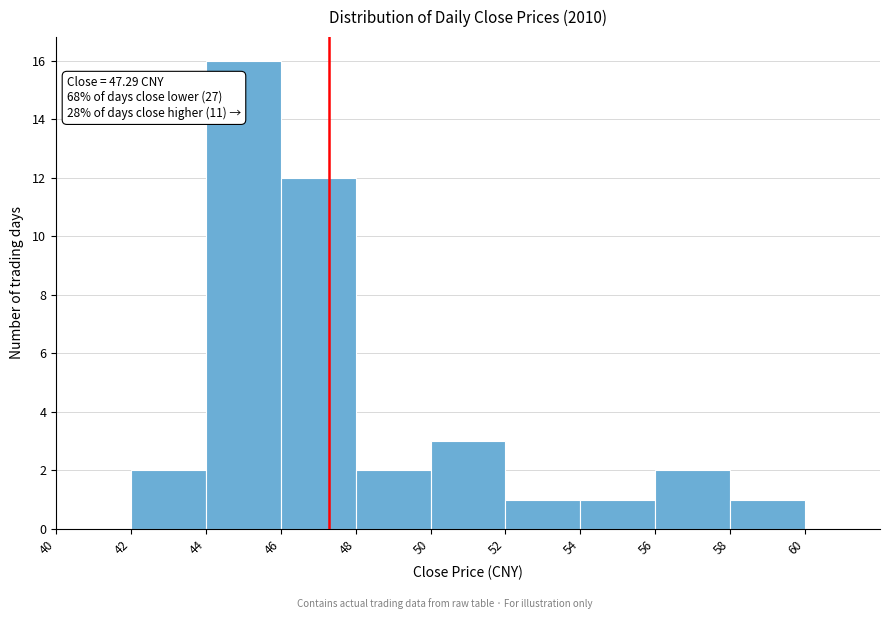

Which range on the x-axis has the tallest bar?

44 to 46